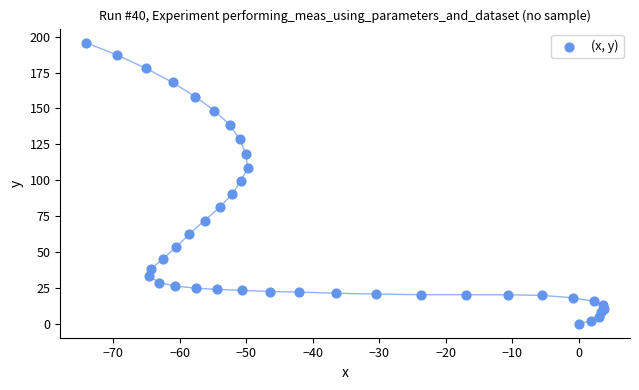

What Y value in the scatter plot is closest to 97?

99.7